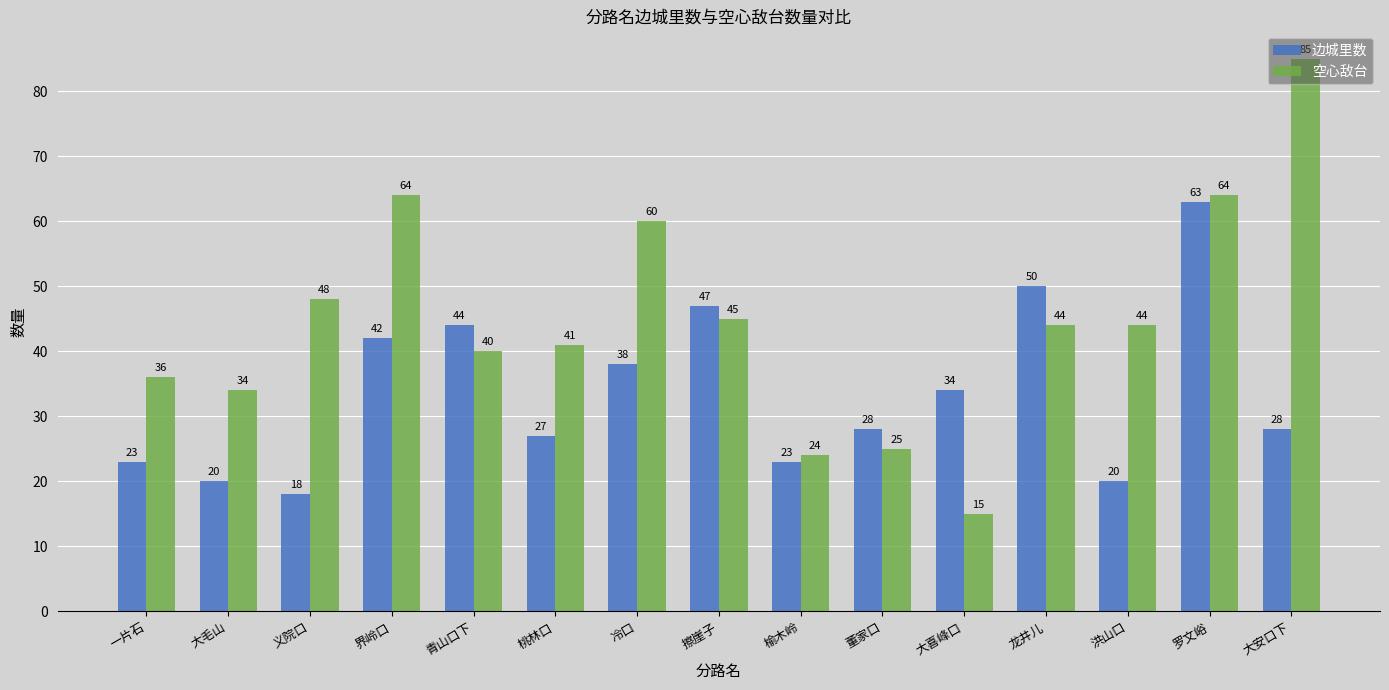

What is the minimum value shown in the chart?

15